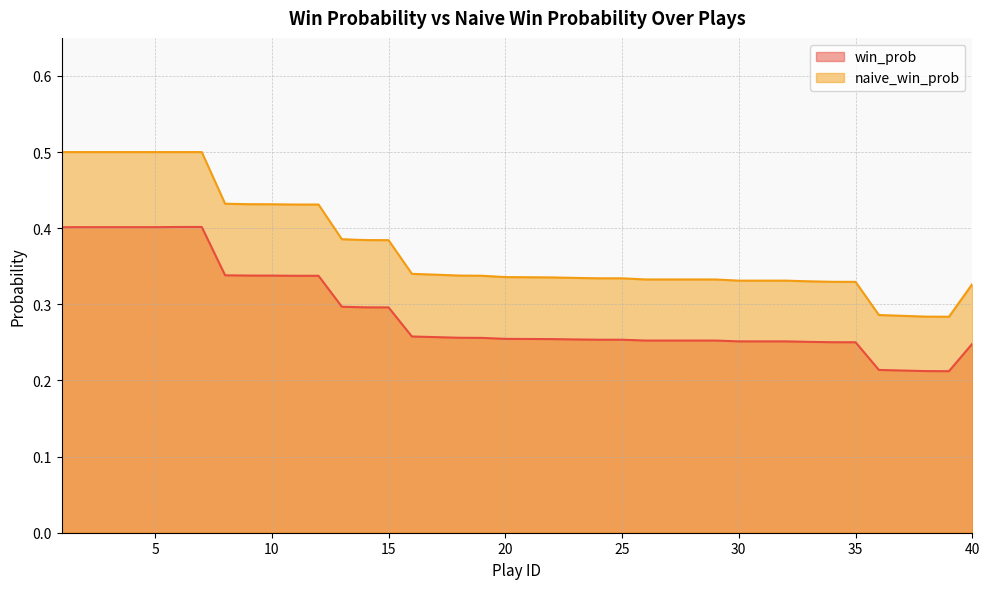

In naive_win_prob, how many points are lower than both neighbors (excluding endpoints)?

1